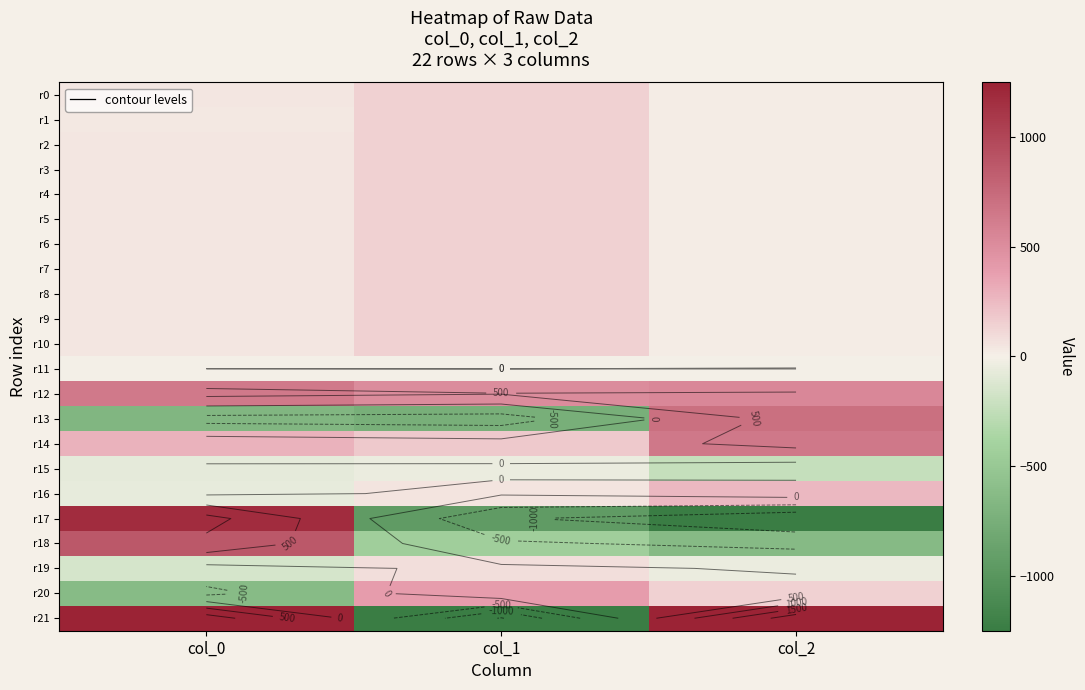

How many values in r13 are above zero?

1